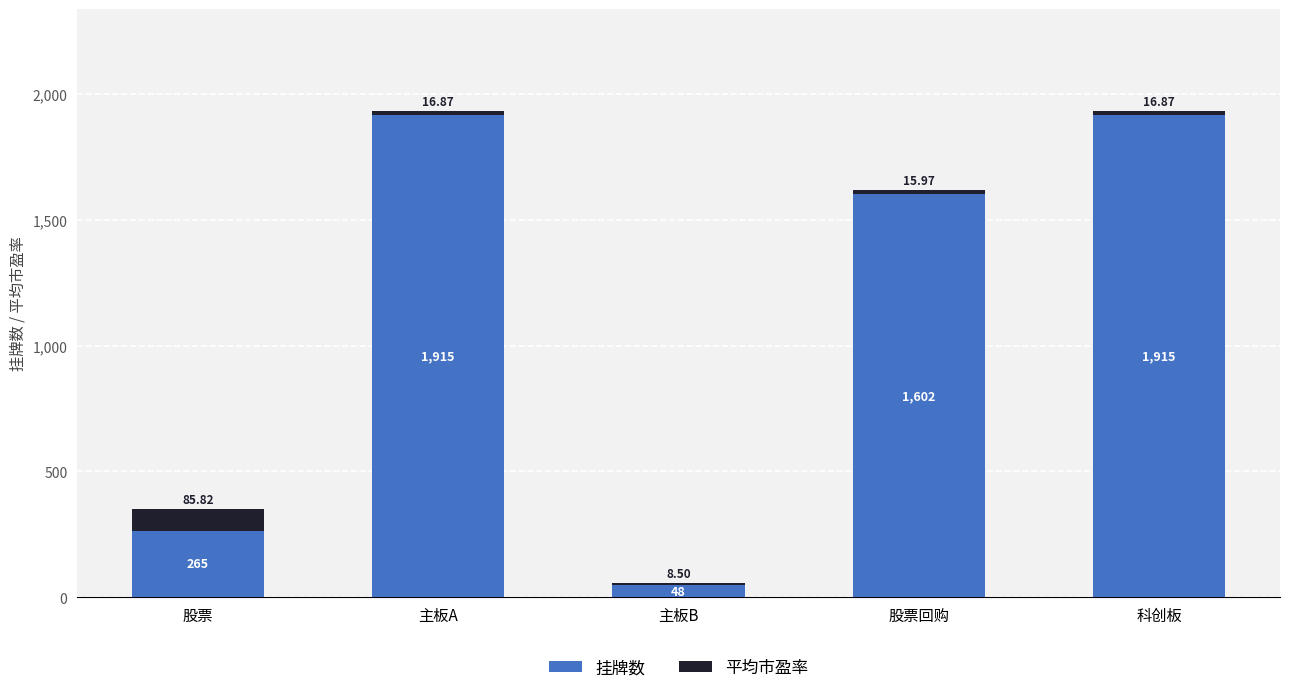

True or false: 挂牌数 has a value of 1602.0 at 股票回购.

True